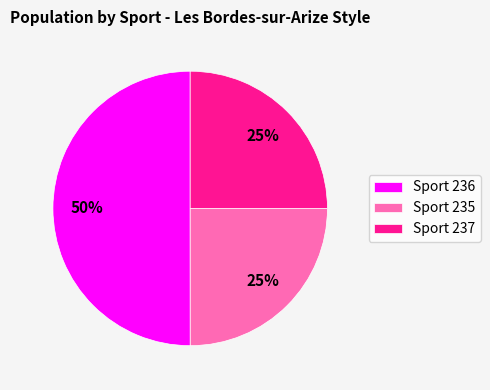

To the nearest percent, what is the difference between the Sport 236 and Sport 235 slice percentages?

25%